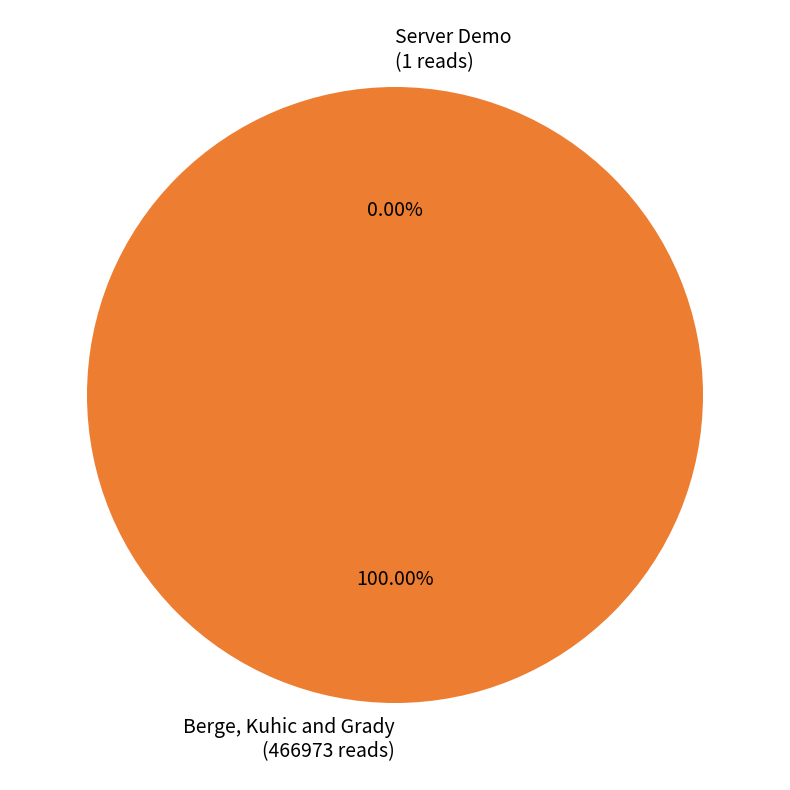

Is there any slice that represents more than half of the pie?

Yes